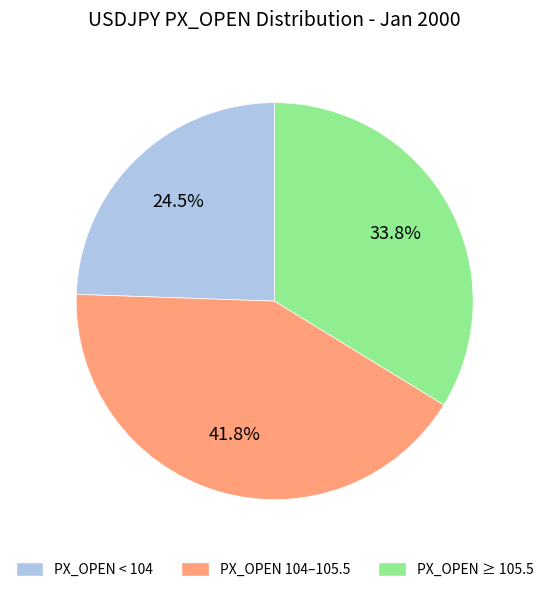

What percentage is NOT represented by PX_OPEN ≥ 105.5?

66.2%